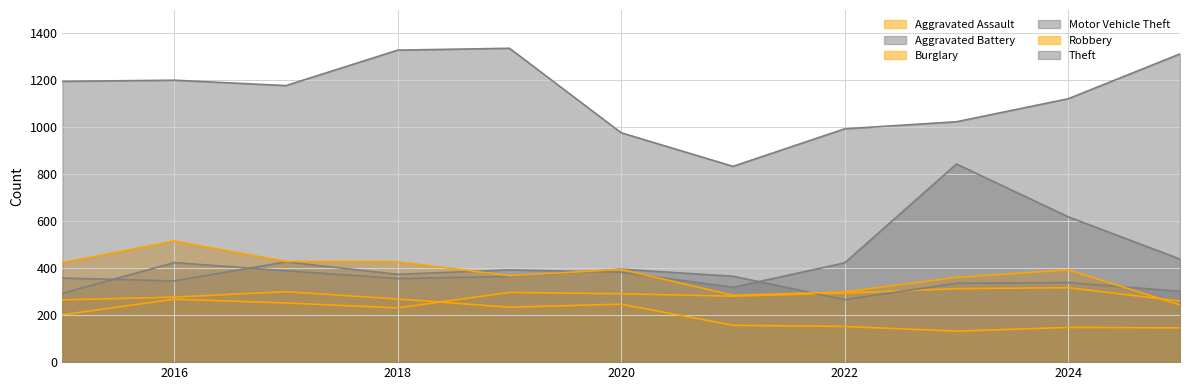

What is the sum of all Burglary values?

2327